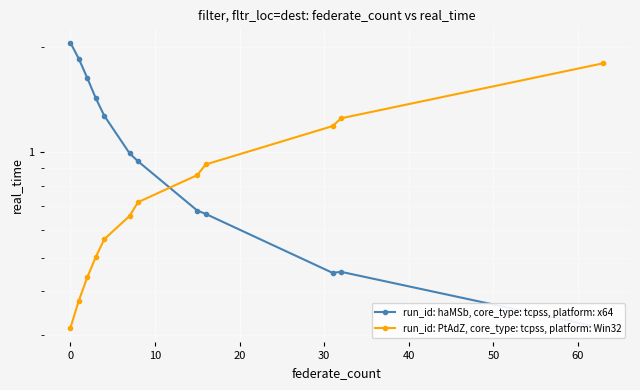

What is the total value across all series at 0?

2.2